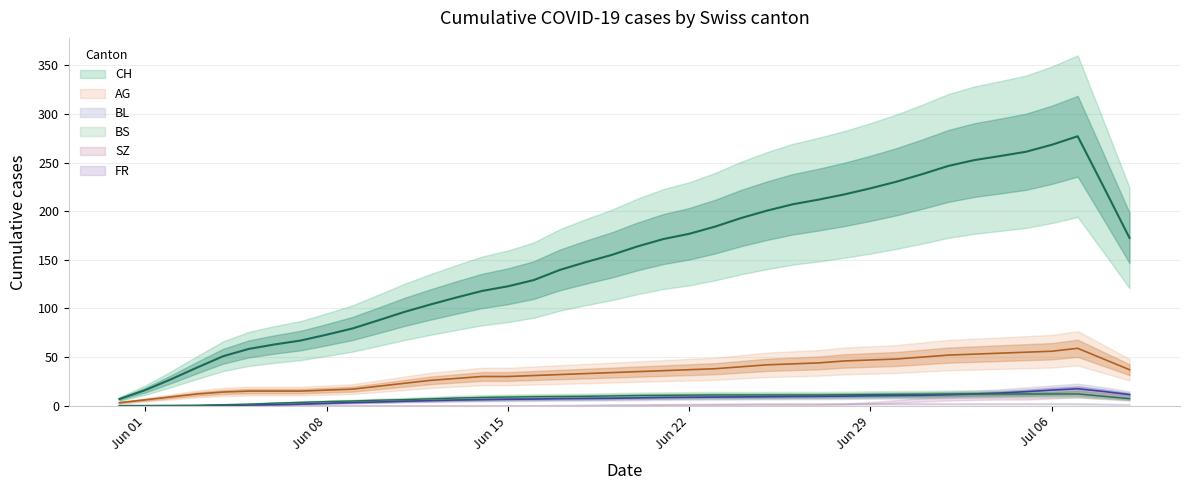

What is the value of the BL point at the 24th from the left?

9